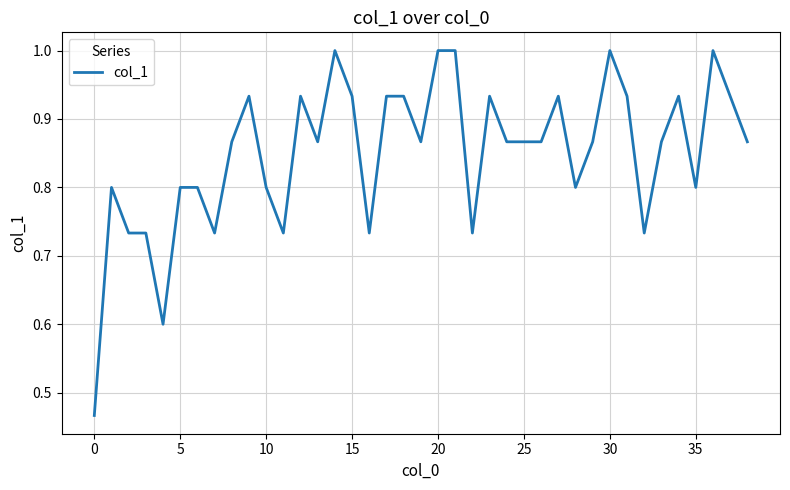

What is the maximum value shown in the chart?

1.0